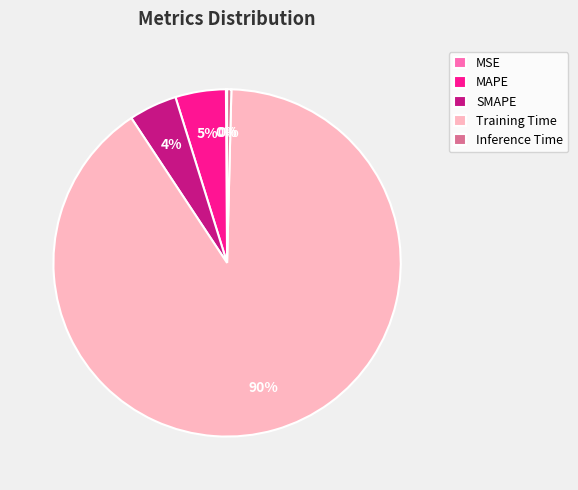

True or false: Inference Time accounts for 6% of the total.

False